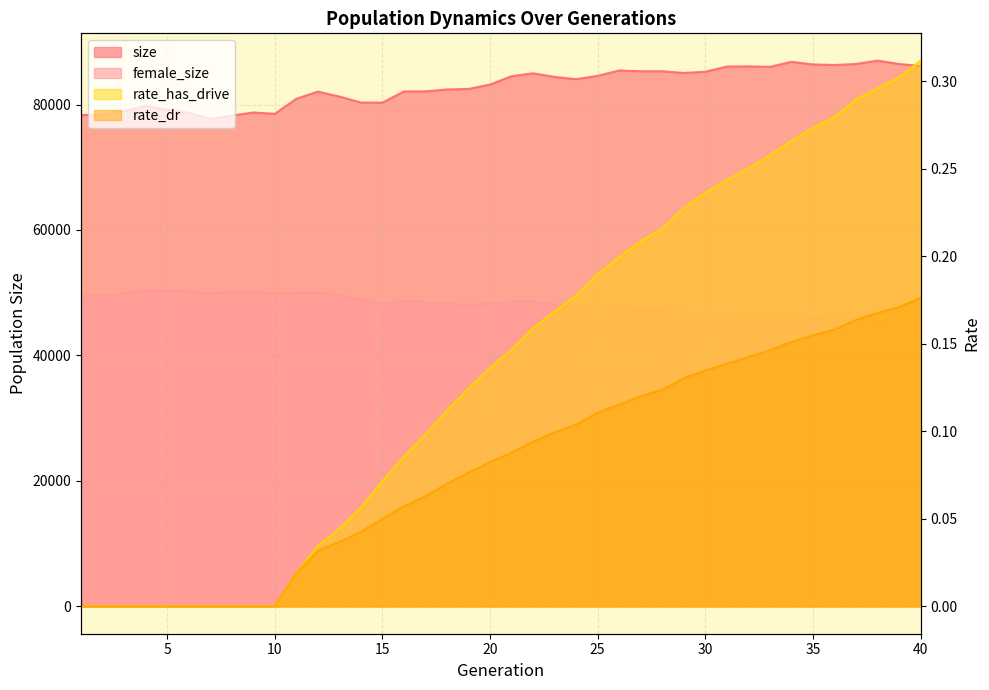

How many lines are shown in the chart?

4